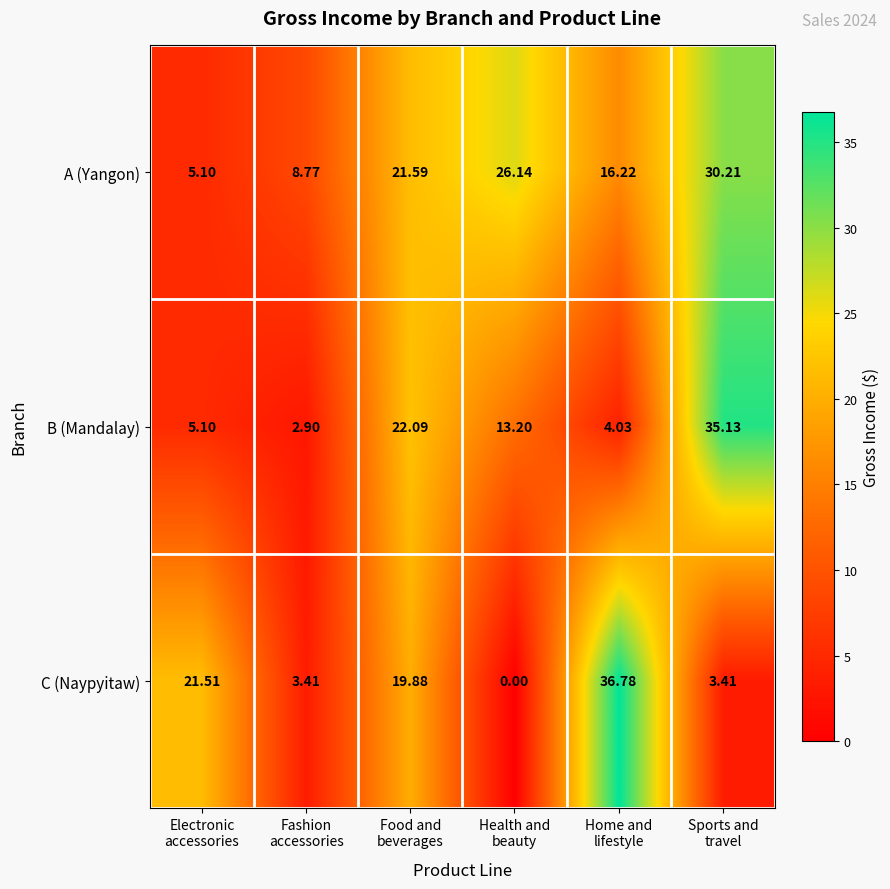

Which series has the largest total across all categories?

A (Yangon)